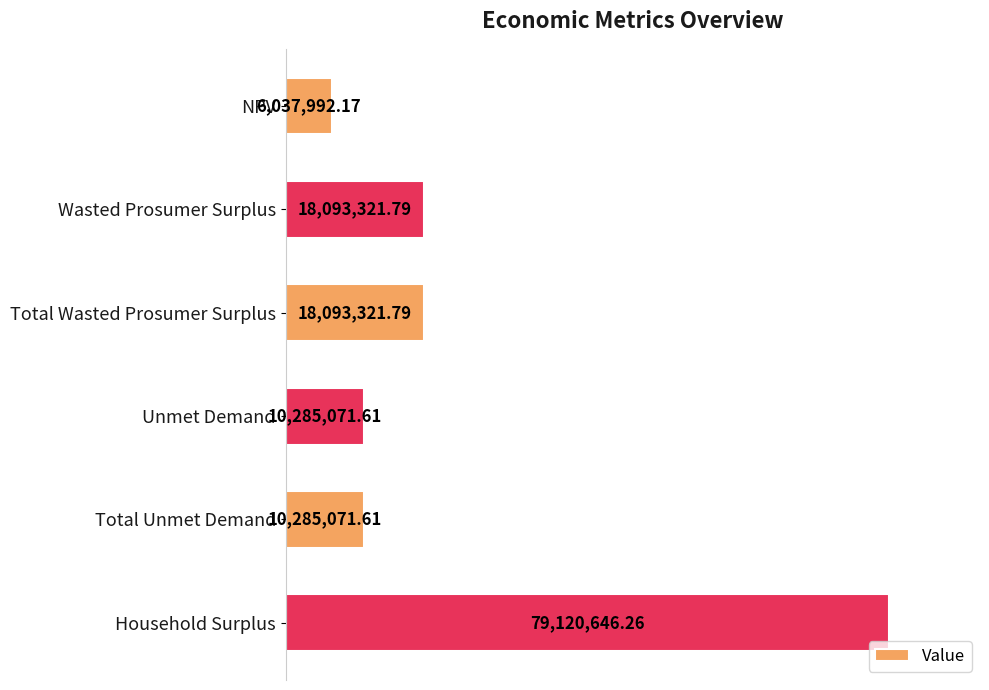

How many data points does each series have?

6